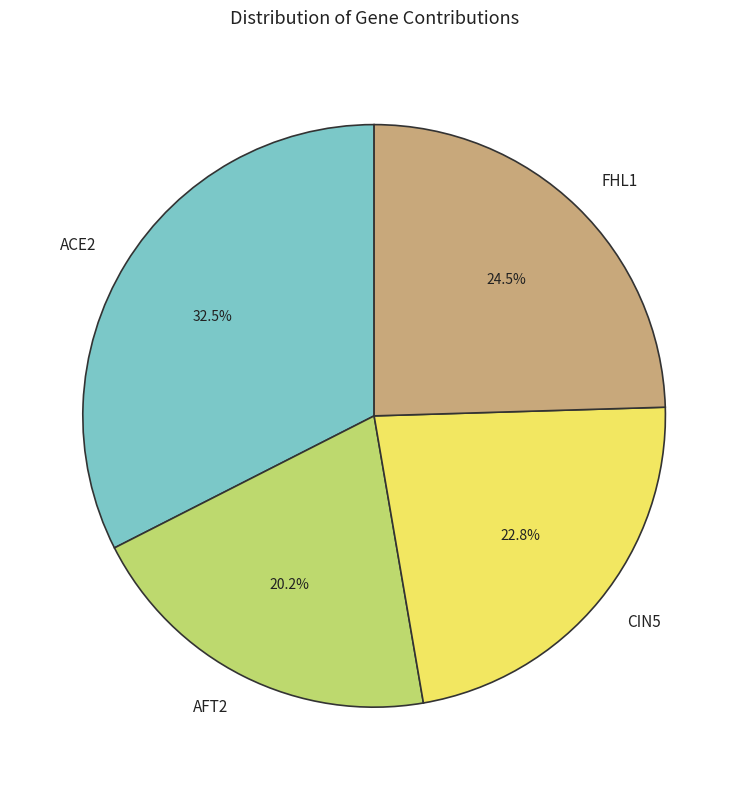

To the nearest percent, what portion does CIN5 represent?

23%